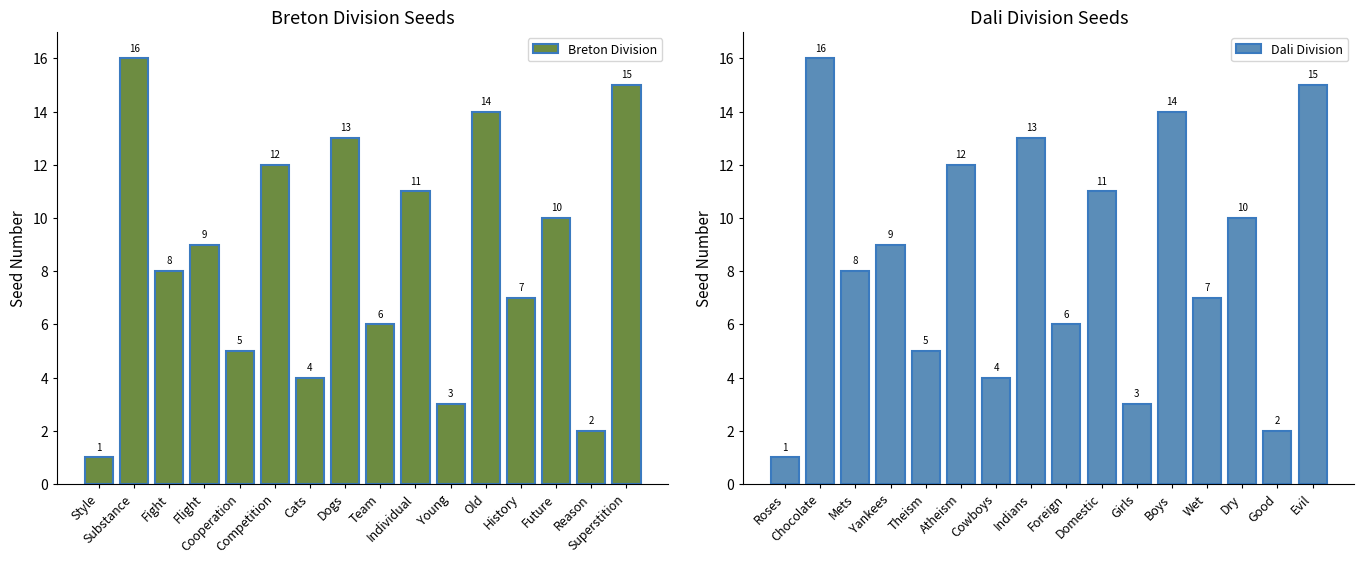

List the labels in order of Dali Division value, largest first.

Chocolate, Evil, Boys, Indians, Atheism, Domestic, Dry, Yankees, Mets, Wet, Foreign, Theism, Cowboys, Girls, Good, Roses